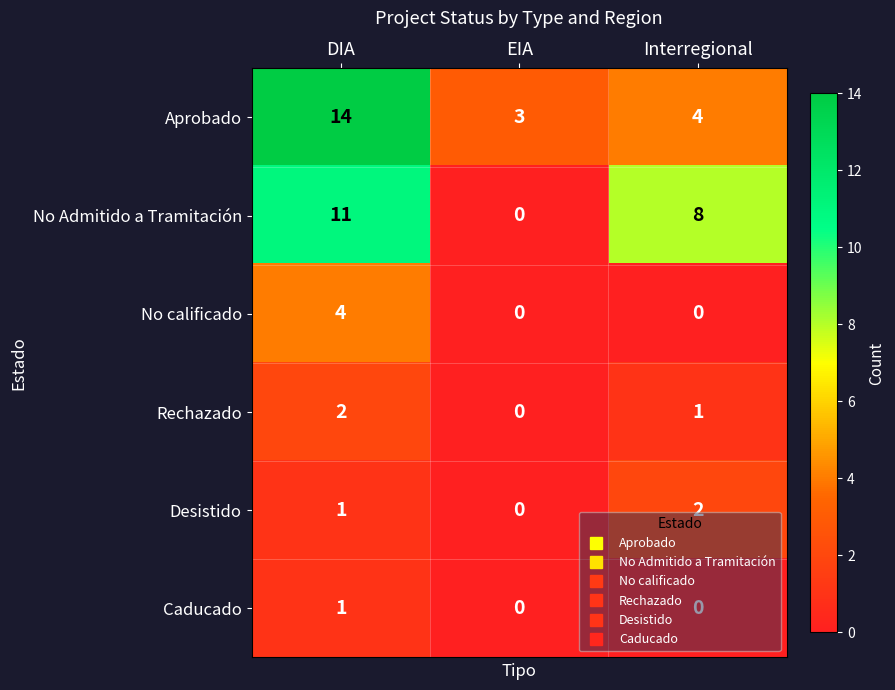

What is the spread (max minus min) of values at DIA?

13